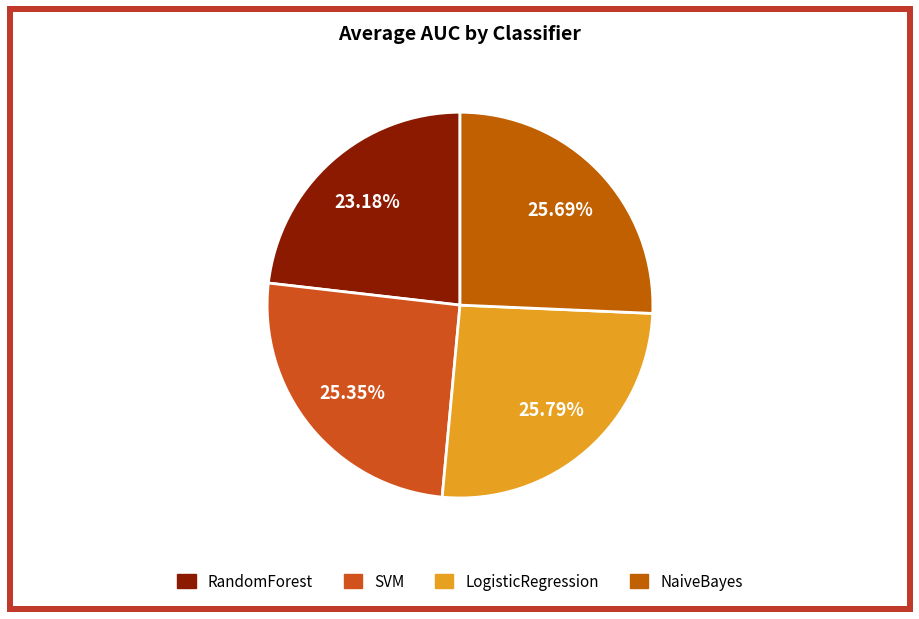

Count the number of slices in the pie.

4